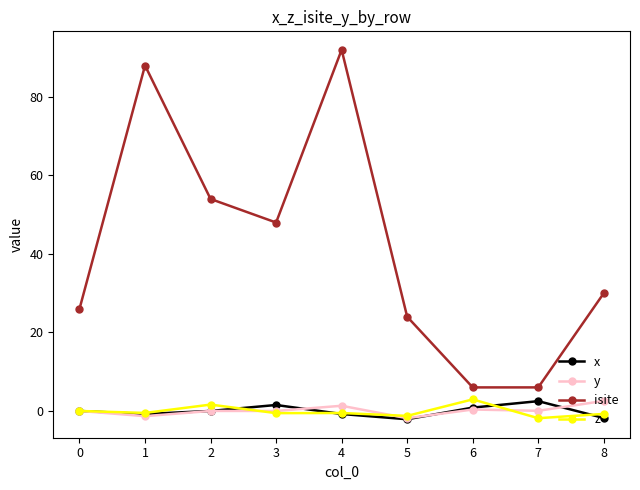

Between 0 and 4, which series saw the biggest shift?

isite